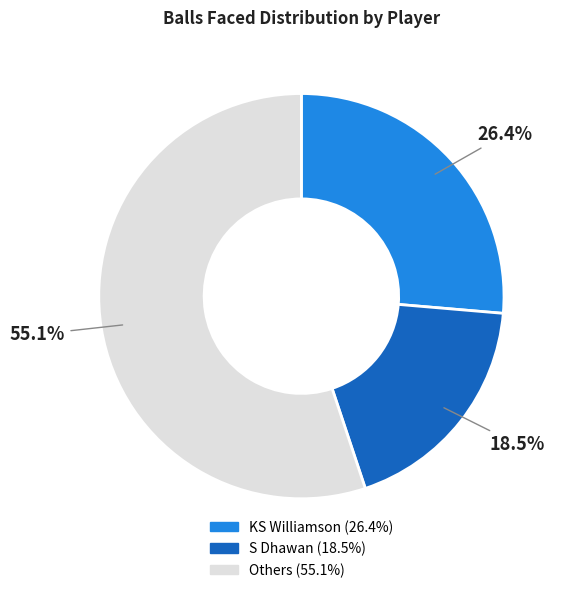

How many slices are in this pie chart?

3